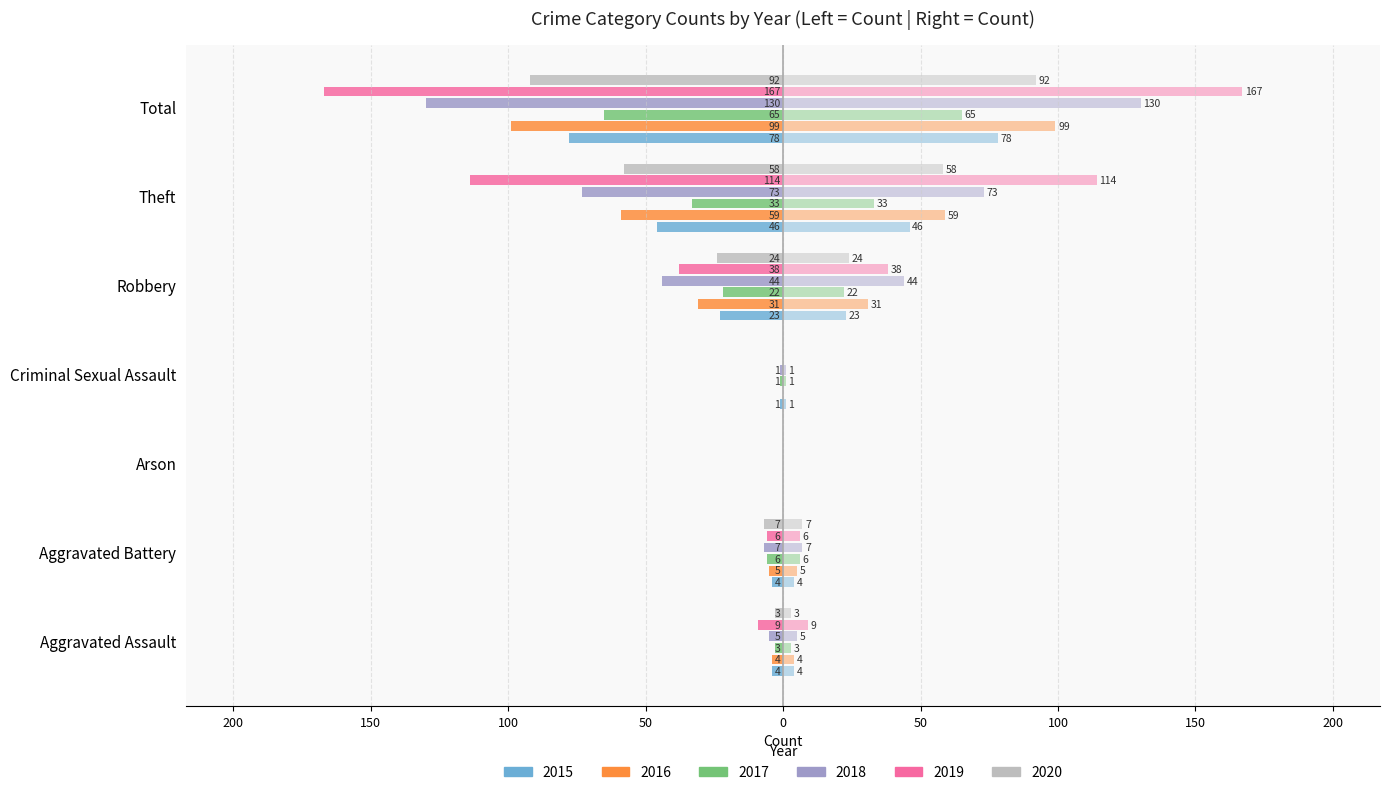

True or false: 2019 has a value of -238 at Total.

False